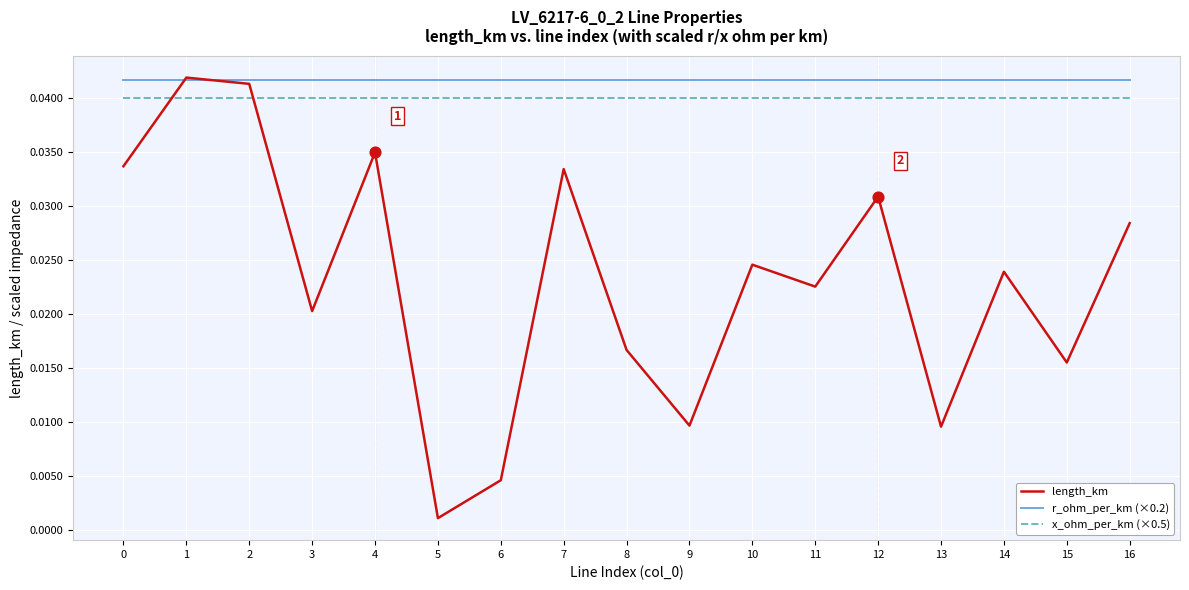

Which series changed the most between 5 and 10?

length_km